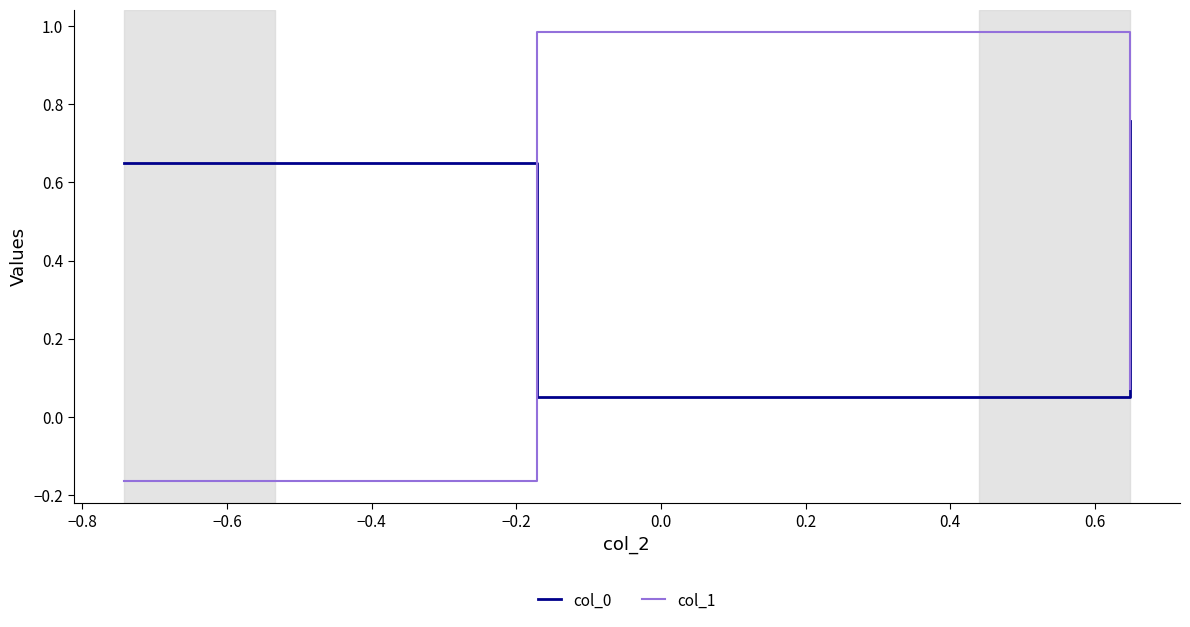

Rank the series by their average value, from lowest to highest.

col_1, col_0